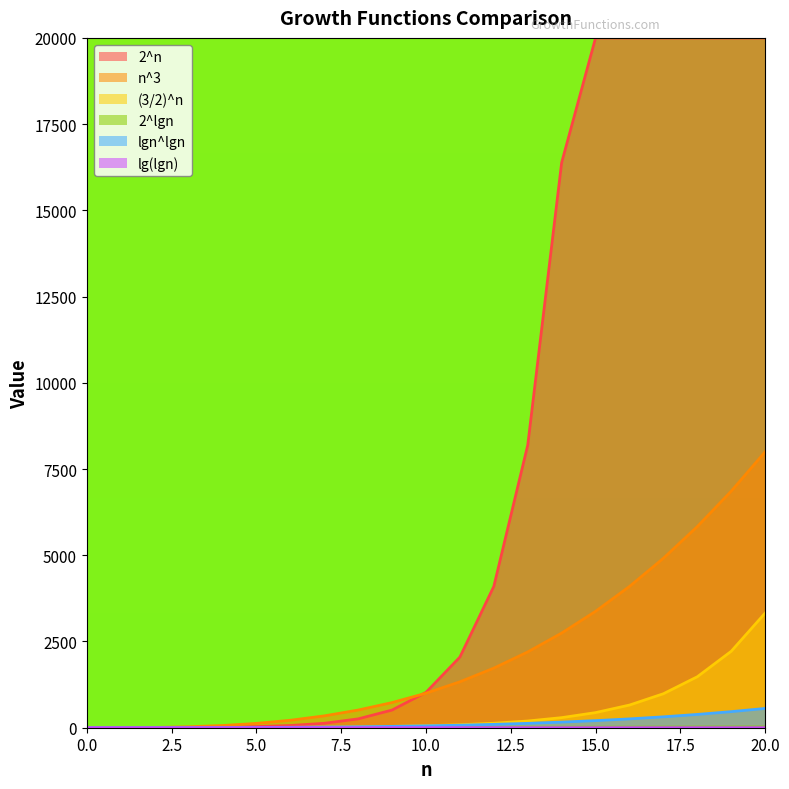

How many lines are shown in the chart?

6